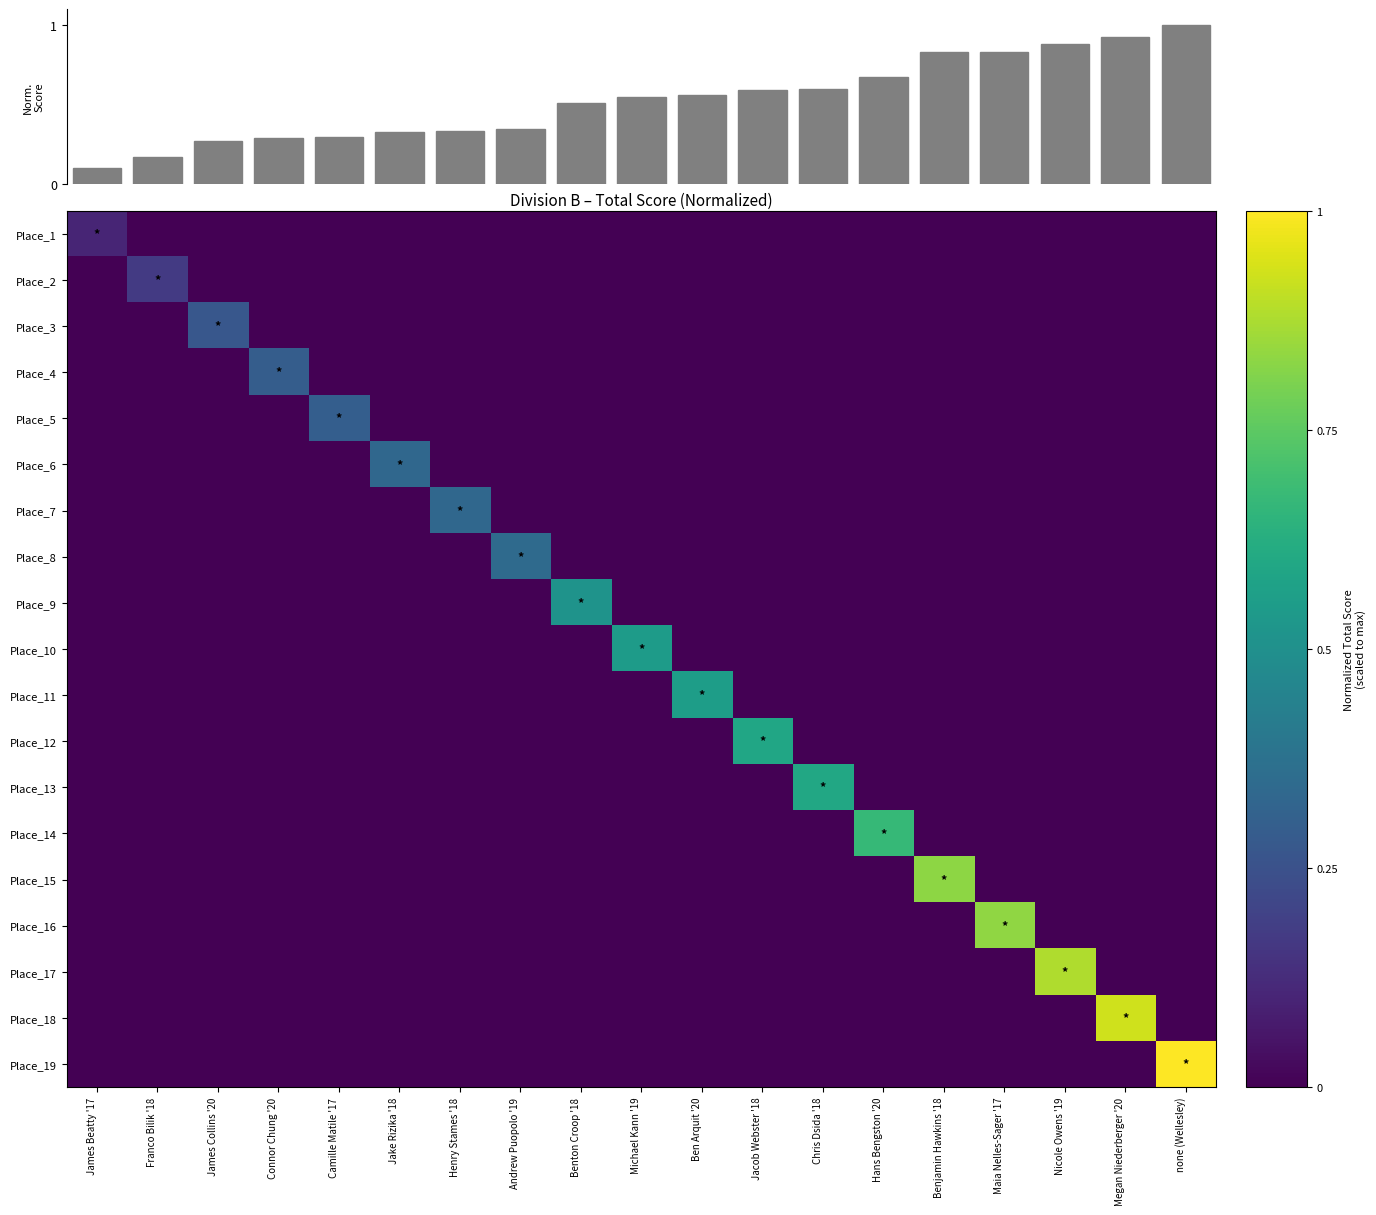

True or false: Place_18 has a value of 0.0 at Benjamin Hawkins '18.

True